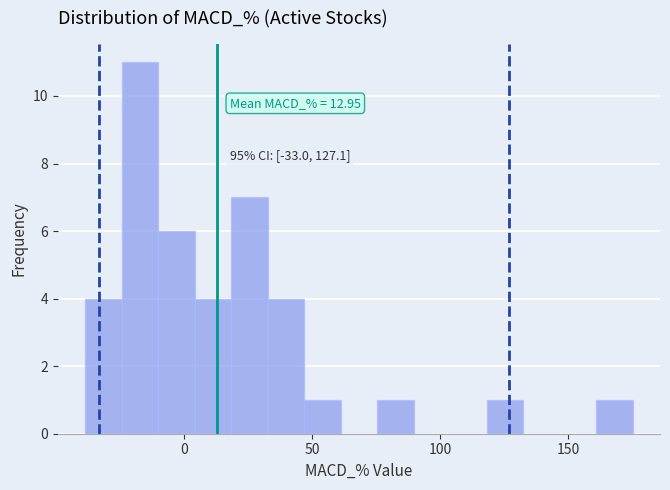

Around what value on the x-axis is the tallest bar? Give the approximate position of its centre, as read against the axis.

-15